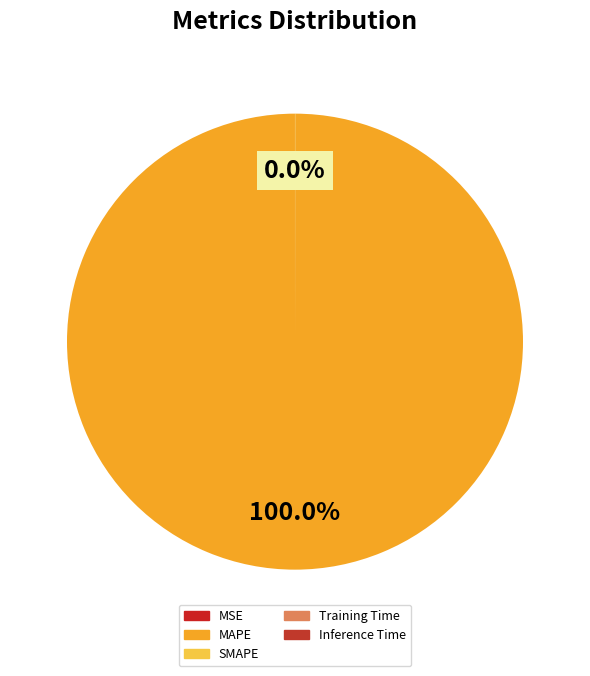

What is the smallest slice in the pie chart?

Inference Time